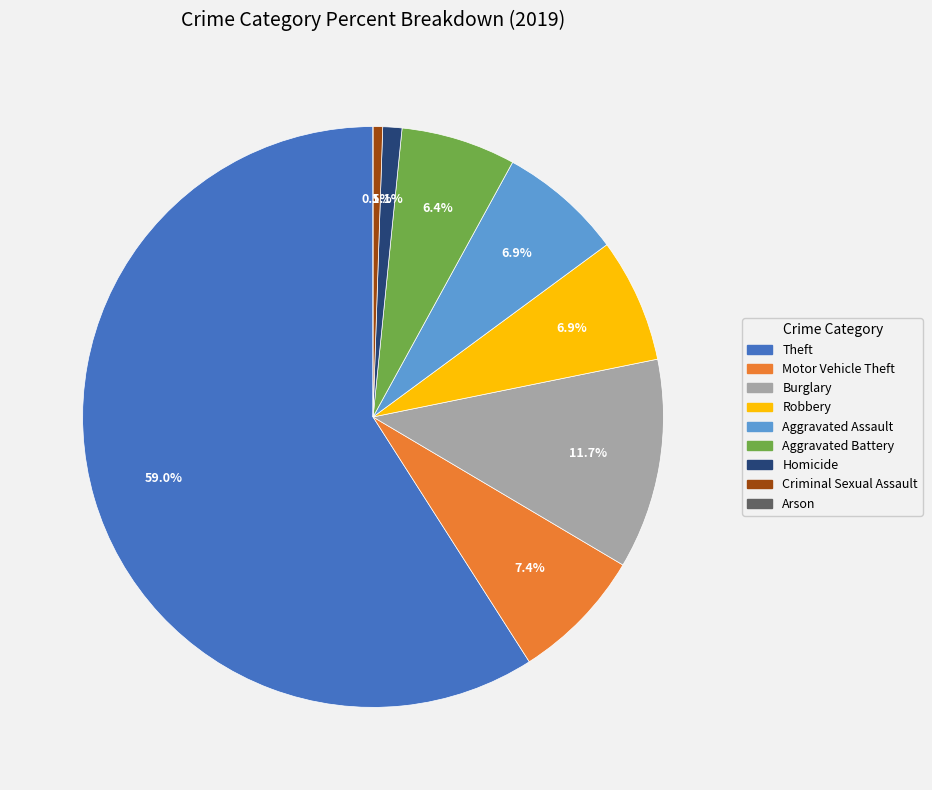

Is there a majority slice in this chart?

Yes